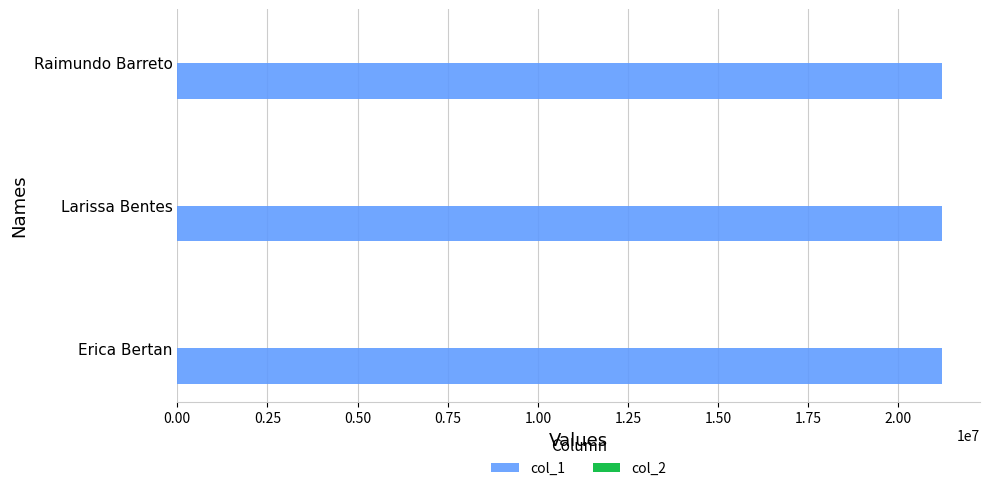

Count the number of categories in the chart.

3